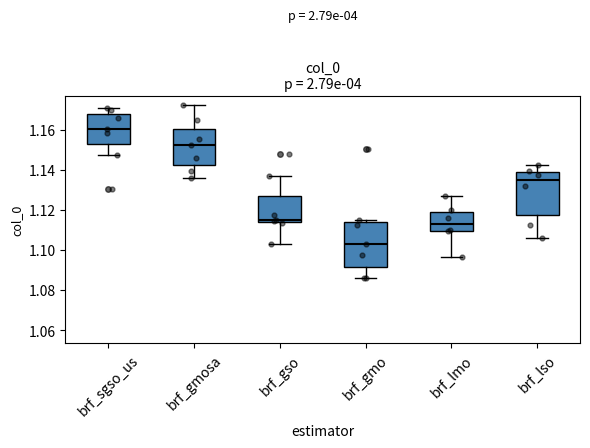

Which box has the highest median line?

brf_sgso_us